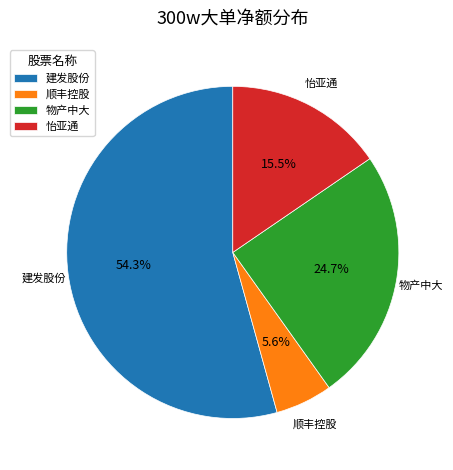

To the nearest percent, what is the average slice percentage?

25%